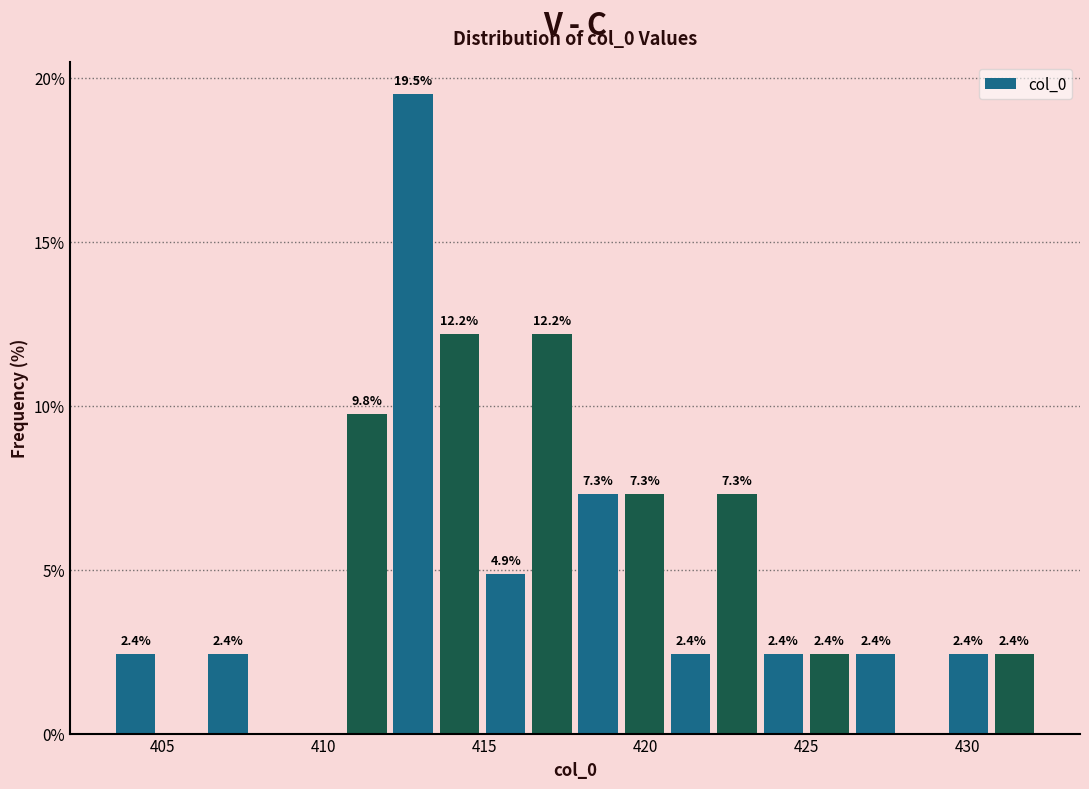

Around what value on the x-axis is the tallest bar? Give the approximate position of its centre, as read against the axis.

413.0